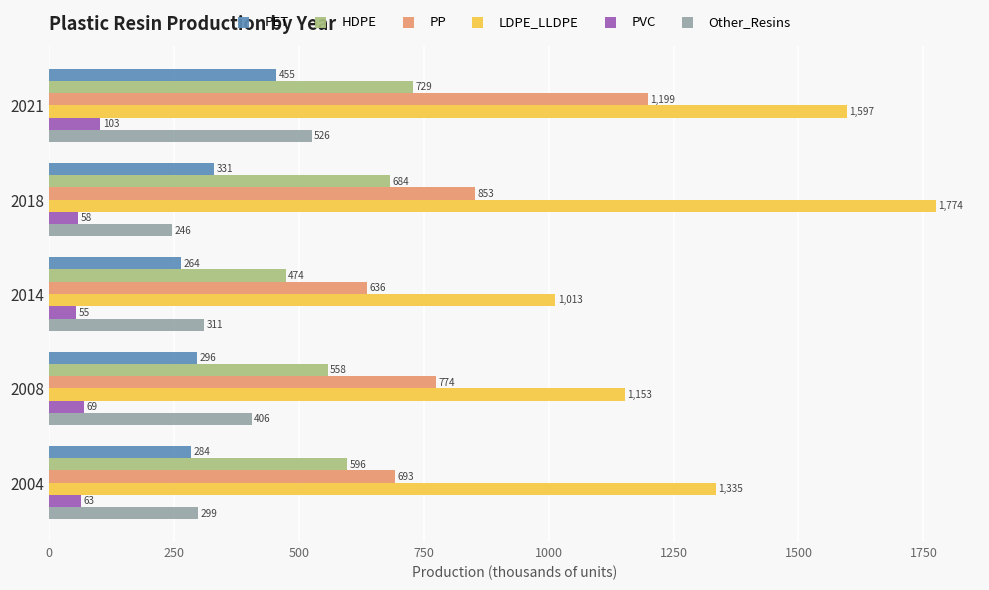

What is the difference between the maximum and minimum values in the PP series?

562.5